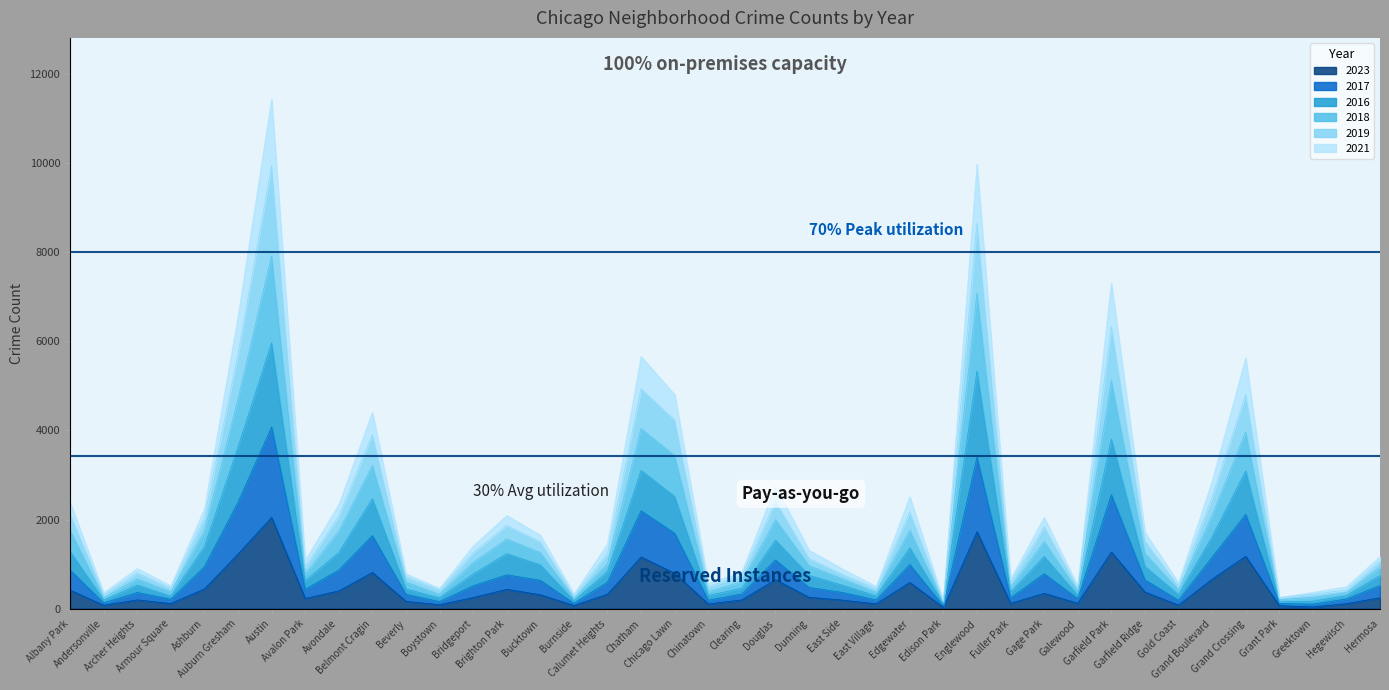

True or false: 2017 and 2018 intersect in this chart.

False